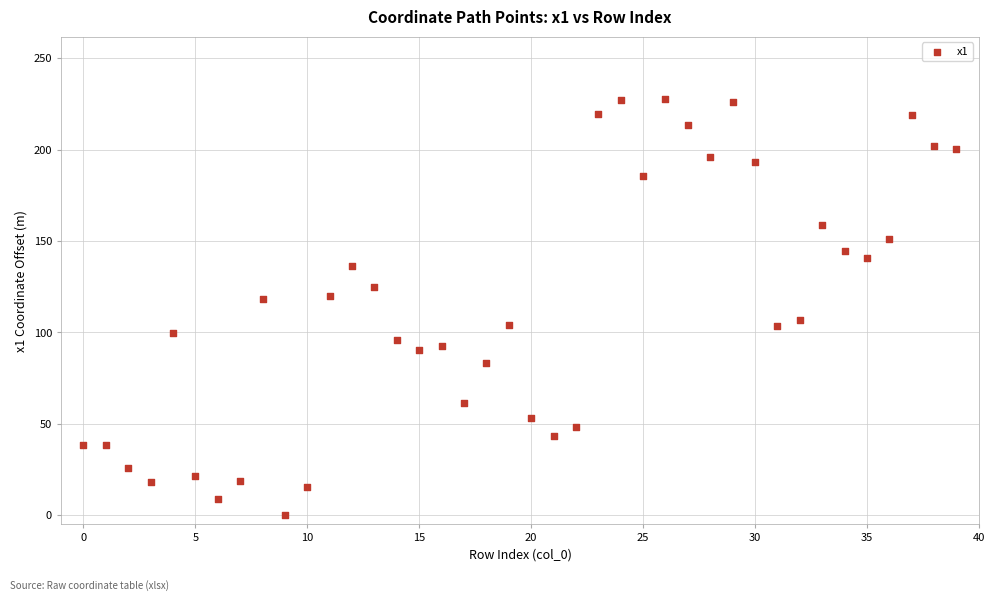

What is the range of Y values (max minus min)?

227.6